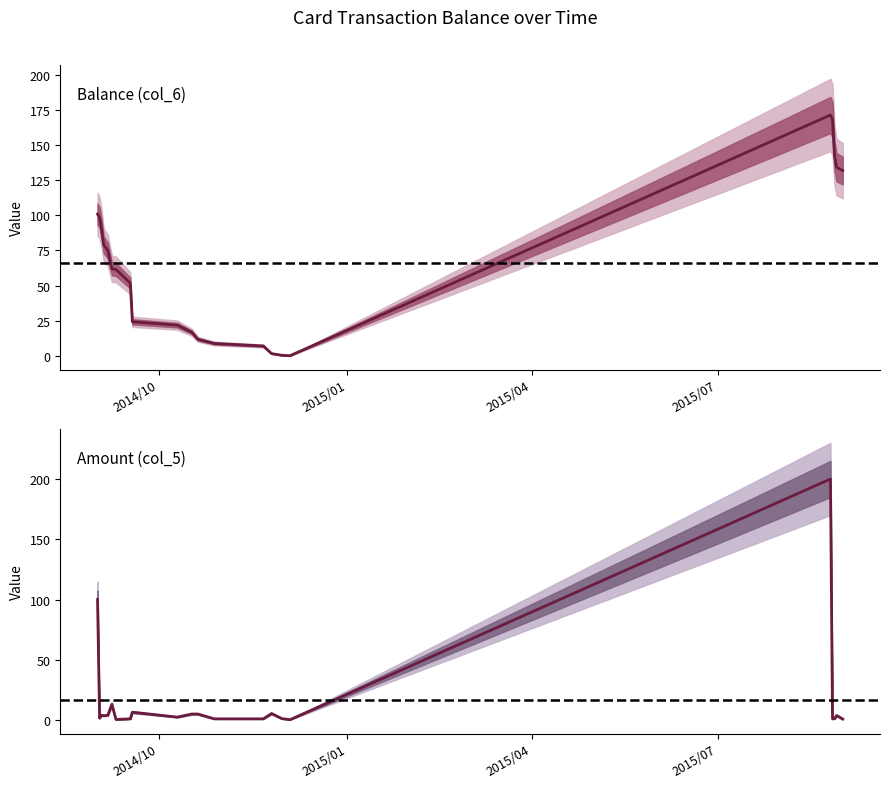

What is the maximum value shown in the chart?

200.0